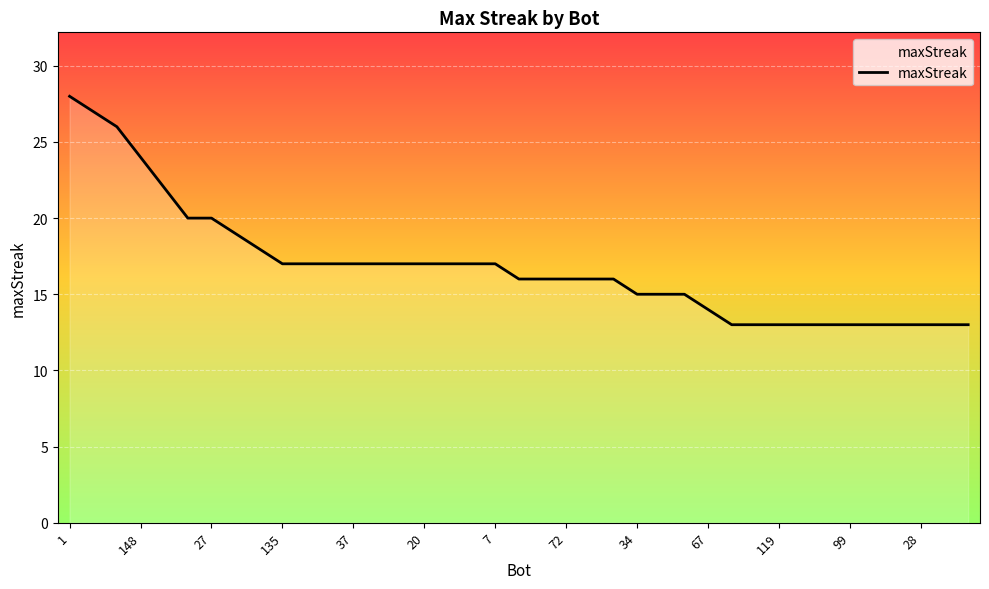

Read the value at 99, to the nearest 5.

15